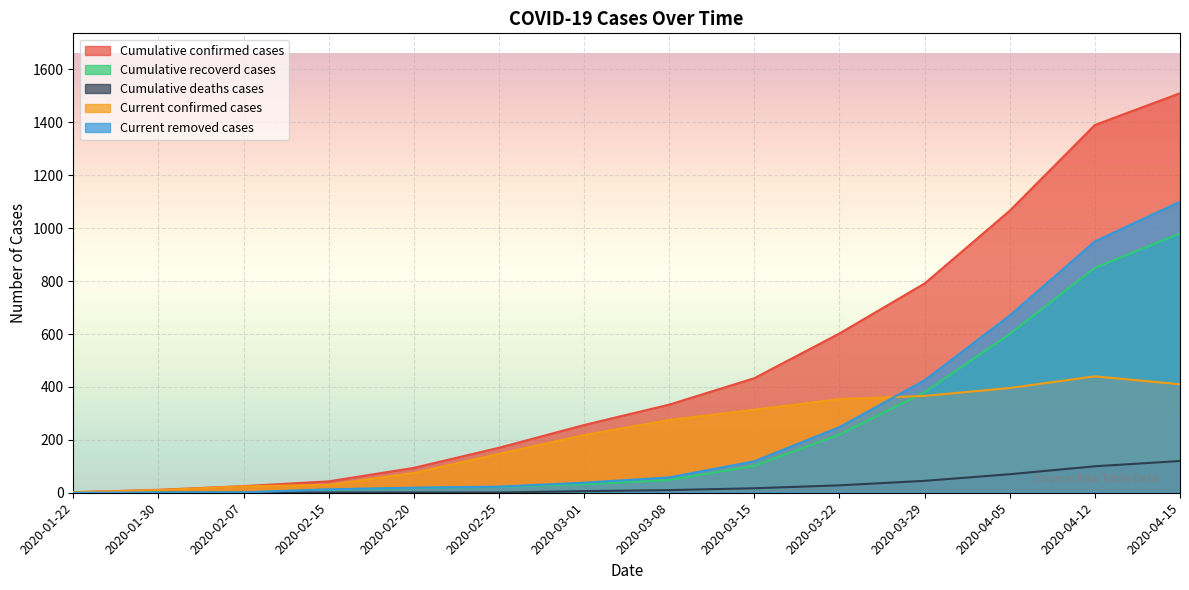

True or false: Cumulative deaths cases has a value of 9 at 2020-03-22.

False